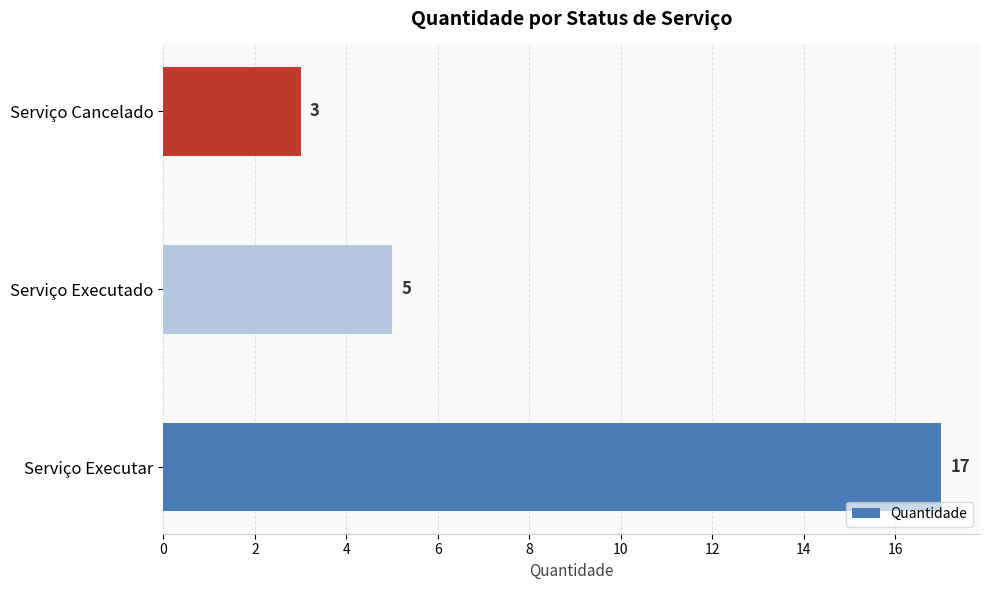

How many bars are there in total?

3